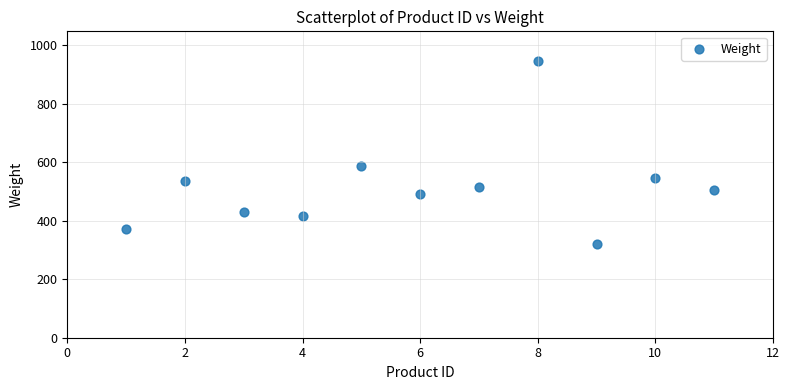

What is the average X value?

6.0